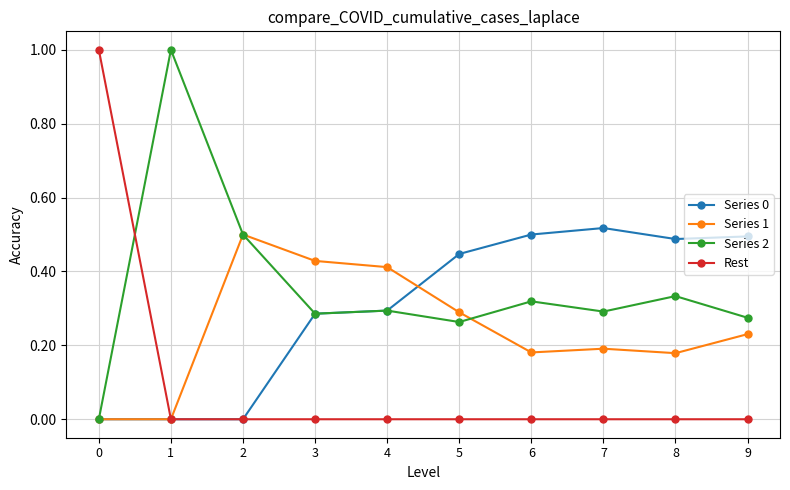

Does the chart display data point markers on the line(s)?

Yes